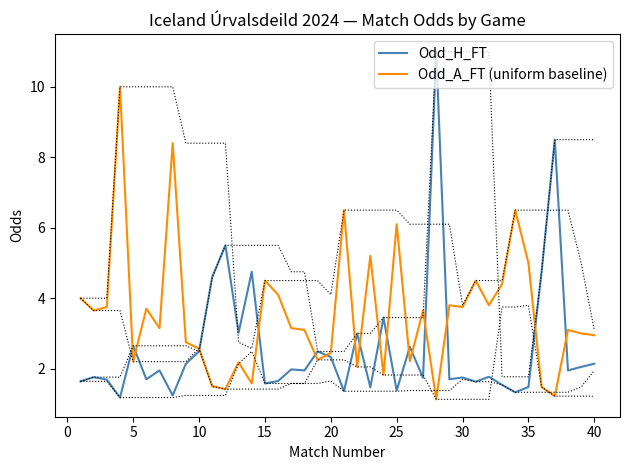

What are all the series names shown in the legend?

Odd_H_FT, Odd_A_FT (uniform baseline)